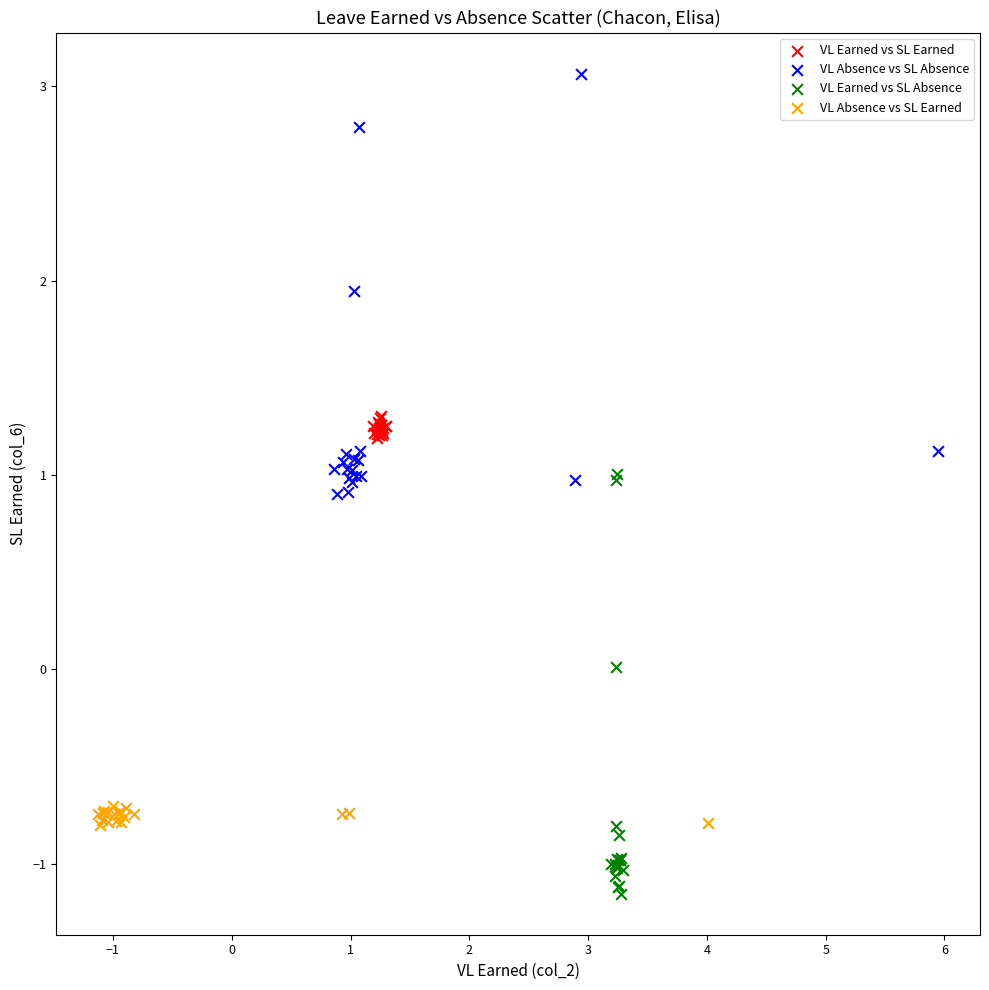

Which series contains the highest Y value?

VL Absence vs SL Absence